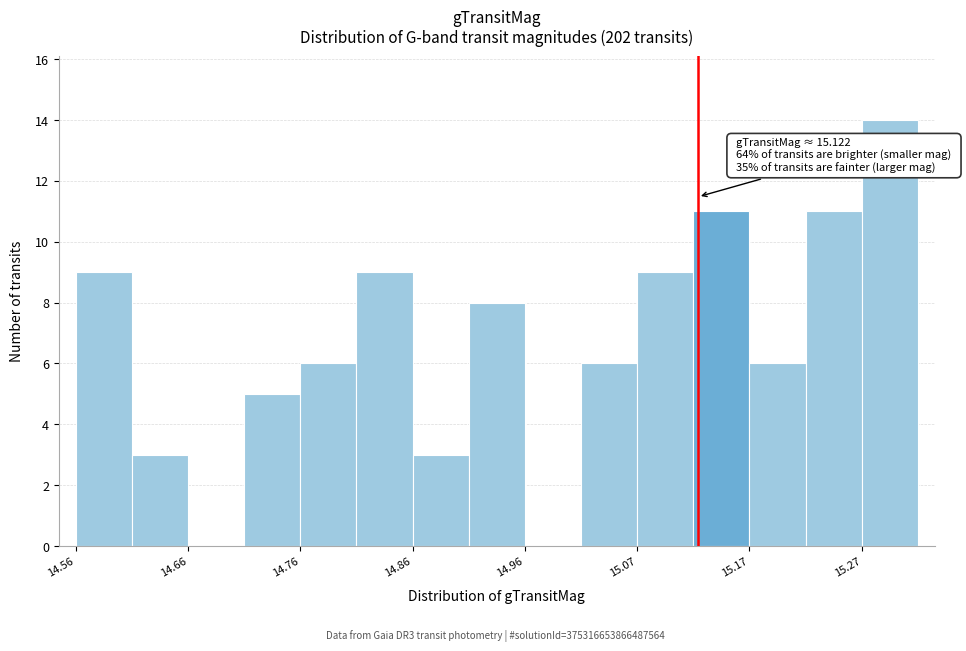

Around what value on the x-axis is the tallest bar? Give the approximate position of its centre, as read against the axis.

15.30